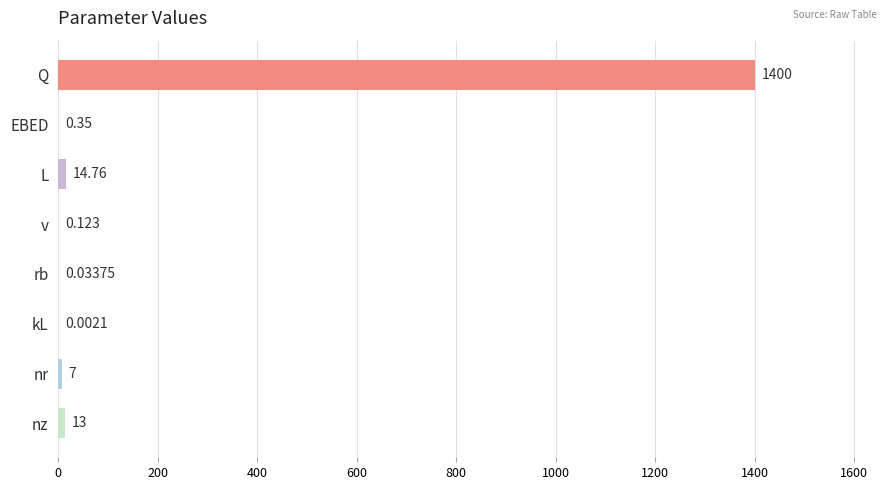

Between kL and nz, which is larger?

nz